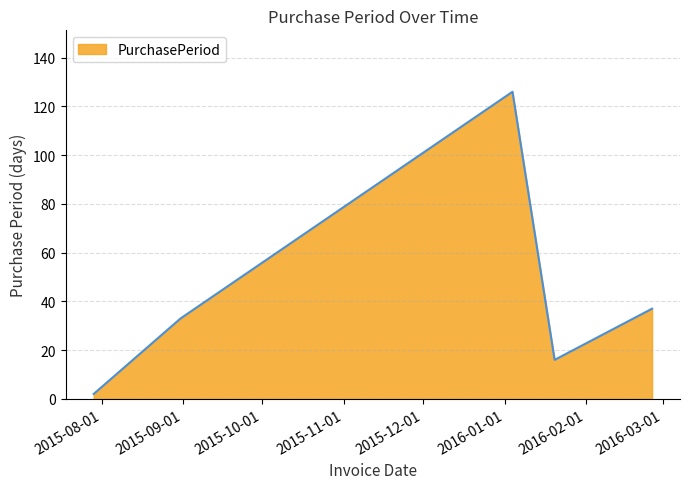

How many interior local peaks (higher than both neighbors) does the data have?

1